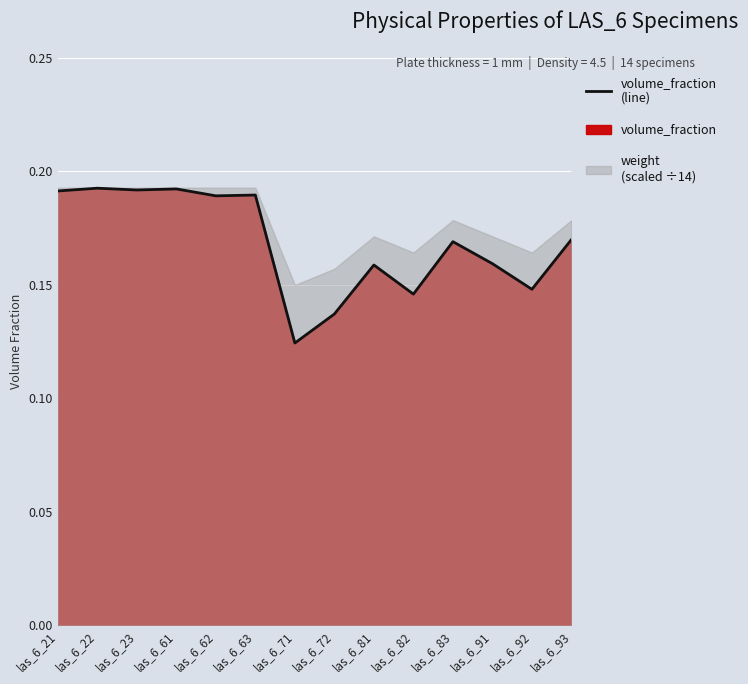

At which category does the chart reach its peak across all series?

las_6_22